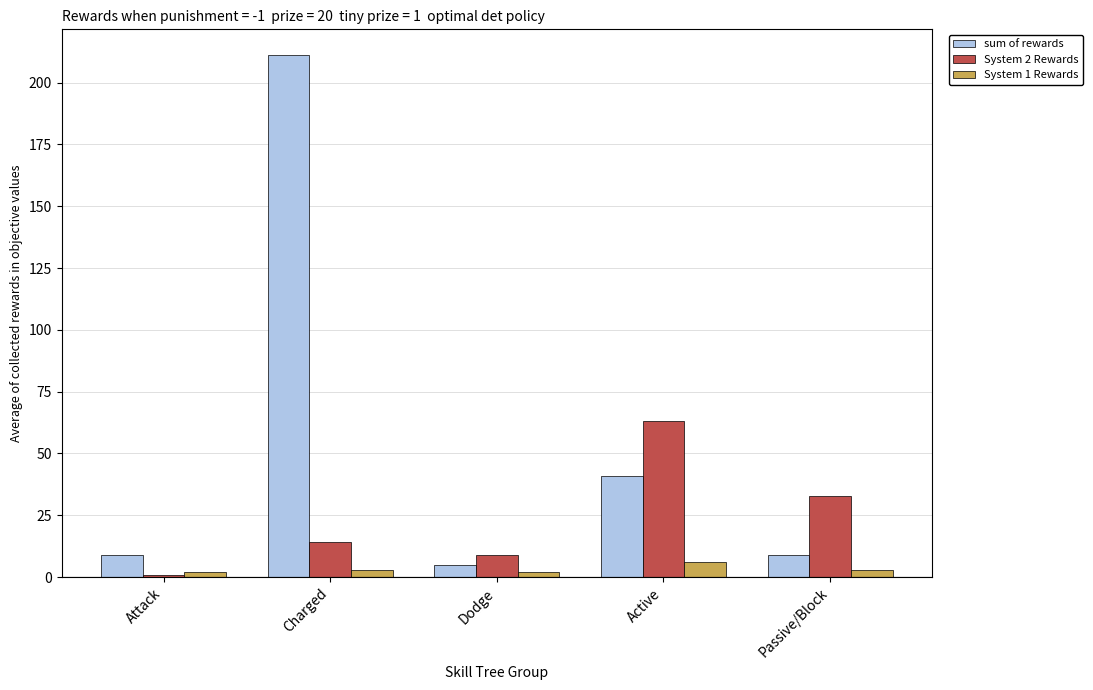

Which series has the widest spread of values?

sum of rewards